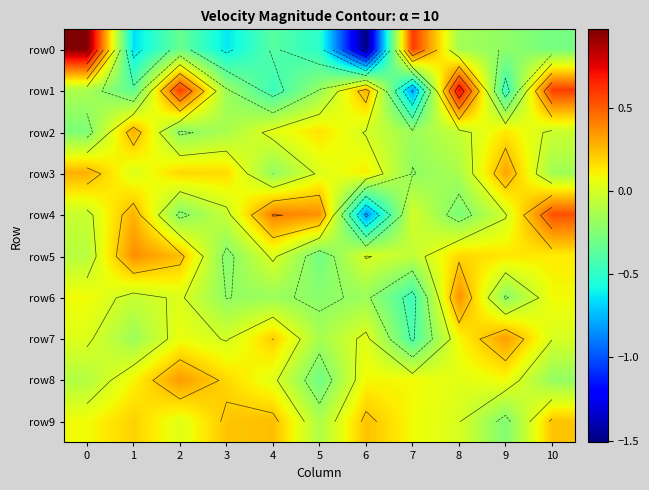

How many values in the row6 series are below 0?

7